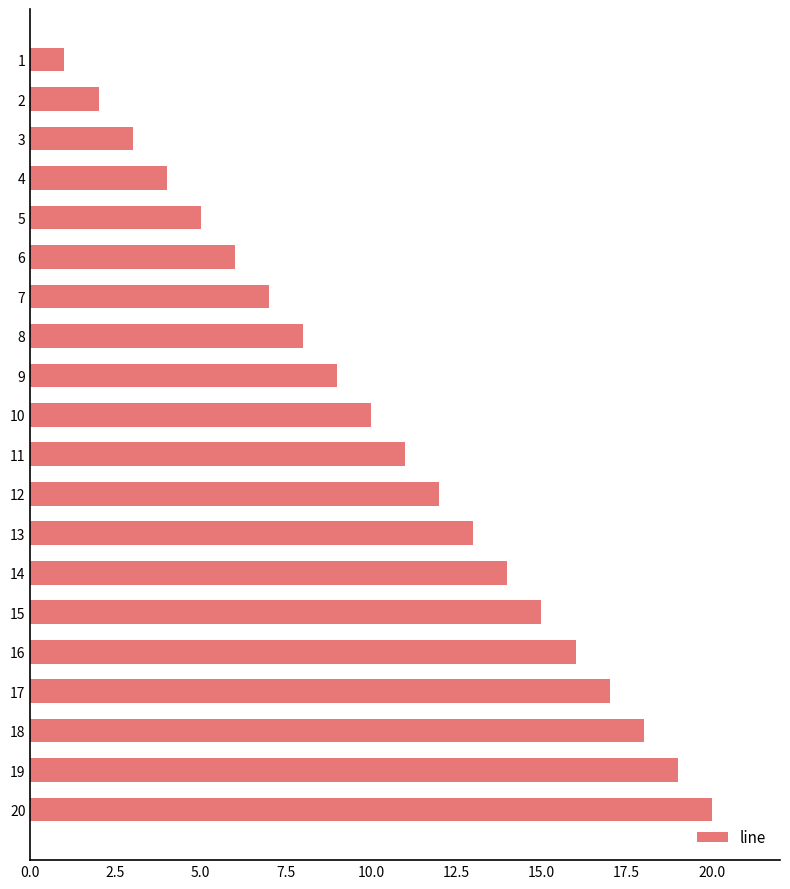

What is the change in value from 3 to 15?

+12